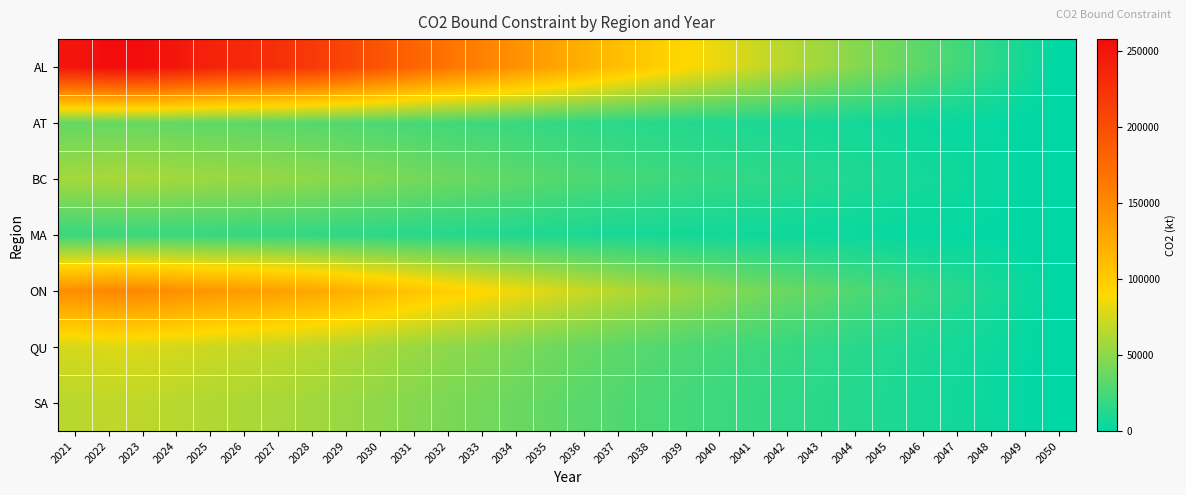

Reading left to right, list all the values displayed in this chart.

AL: 2021=250472.2	2022=258065.2	2023=256944.1	2024=248352.4	2025=238190.1	2026=232767.4	2027=226480.9	2028=218075.6	2029=207017.8	2030=193624.7	2031=179944.2	2032=166284.2	2033=155818.0	2034=143999.8	2035=131923.4	2036=120709.8	2037=109713.3	2038=99638.7	2039=90883.3	2040=82111.0	2041=72480.6	2042=64377.2	2043=56155.2	2044=47819.6	2045=39760.2	2046=31773.8	2047=23685.1	2048=15786.6	2049=7867.9	2050=0.0
AT: 2021=35600.1	2022=36679.3	2023=36520.0	2024=35298.8	2025=33854.4	2026=33083.7	2027=32190.2	2028=30995.5	2029=29423.8	2030=27520.3	2031=25575.8	2032=23634.3	2033=22146.7	2034=20467.0	2035=18750.5	2036=17156.7	2037=15593.8	2038=14161.9	2039=12917.4	2040=11670.6	2041=10301.8	2042=9150.0	2043=7981.4	2044=6796.7	2045=5651.2	2046=4516.1	2047=3366.4	2048=2243.8	2049=1118.3	2050=0.0
BC: 2021=58094.7	2022=59855.8	2023=59595.8	2024=57603.0	2025=55246.0	2026=53988.2	2027=52530.1	2028=50580.6	2029=48015.8	2030=44909.4	2031=41736.4	2032=38568.1	2033=36140.5	2034=33399.4	2035=30598.4	2036=27997.5	2037=25447.0	2038=23110.3	2039=21079.5	2040=19044.9	2041=16811.2	2042=14931.7	2043=13024.7	2044=11091.3	2045=9222.0	2046=7369.6	2047=5493.6	2048=3661.6	2049=1824.9	2050=0.0
MA: 2021=20245.1	2022=20858.8	2023=20768.2	2024=20073.8	2025=19252.4	2026=18814.1	2027=18306.0	2028=17626.6	2029=16732.8	2030=15650.3	2031=14544.5	2032=13440.4	2033=12594.4	2034=11639.2	2035=10663.1	2036=9756.7	2037=8867.9	2038=8053.6	2039=7345.9	2040=6636.9	2041=5858.4	2042=5203.5	2043=4538.9	2044=3865.2	2045=3213.7	2046=2568.2	2047=1914.4	2048=1276.0	2049=636.0	2050=0.0
ON: 2021=147290.6	2022=151755.7	2023=151096.4	2024=146044.0	2025=140068.1	2026=136879.2	2027=133182.4	2028=128239.7	2029=121737.1	2030=113861.3	2031=105816.4	2032=97783.7	2033=91629.0	2034=84679.3	2035=77577.8	2036=70983.6	2037=64517.1	2038=58592.7	2039=53444.1	2040=48285.5	2041=42622.3	2042=37857.1	2043=33022.2	2044=28120.4	2045=23381.0	2046=18684.6	2047=13928.1	2048=9283.4	2049=4626.7	2050=0.0
QU: 2021=75796.9	2022=78094.7	2023=77755.4	2024=75155.5	2025=72080.2	2026=70439.2	2027=68536.8	2028=65993.2	2029=62646.9	2030=58594.0	2031=54454.0	2032=50320.3	2033=47153.1	2034=43576.7	2035=39922.2	2036=36528.7	2037=33201.0	2038=30152.3	2039=27502.8	2040=24848.1	2041=21933.8	2042=19481.6	2043=16993.5	2044=14471.0	2045=12032.1	2046=9615.3	2047=7167.5	2048=4777.3	2049=2381.0	2050=0.0
SA: 2021=65625.5	2022=67614.9	2023=67321.2	2024=65070.1	2025=62407.5	2026=60986.7	2027=59339.6	2028=57137.3	2029=54240.1	2030=50731.0	2031=47146.6	2032=43567.6	2033=40825.4	2034=37729.0	2035=34564.9	2036=31626.8	2037=28745.7	2038=26106.0	2039=23812.1	2040=21513.7	2041=18990.4	2042=16867.3	2043=14713.1	2044=12529.1	2045=10417.5	2046=8325.0	2047=6205.7	2048=4136.2	2049=2061.4	2050=0.0